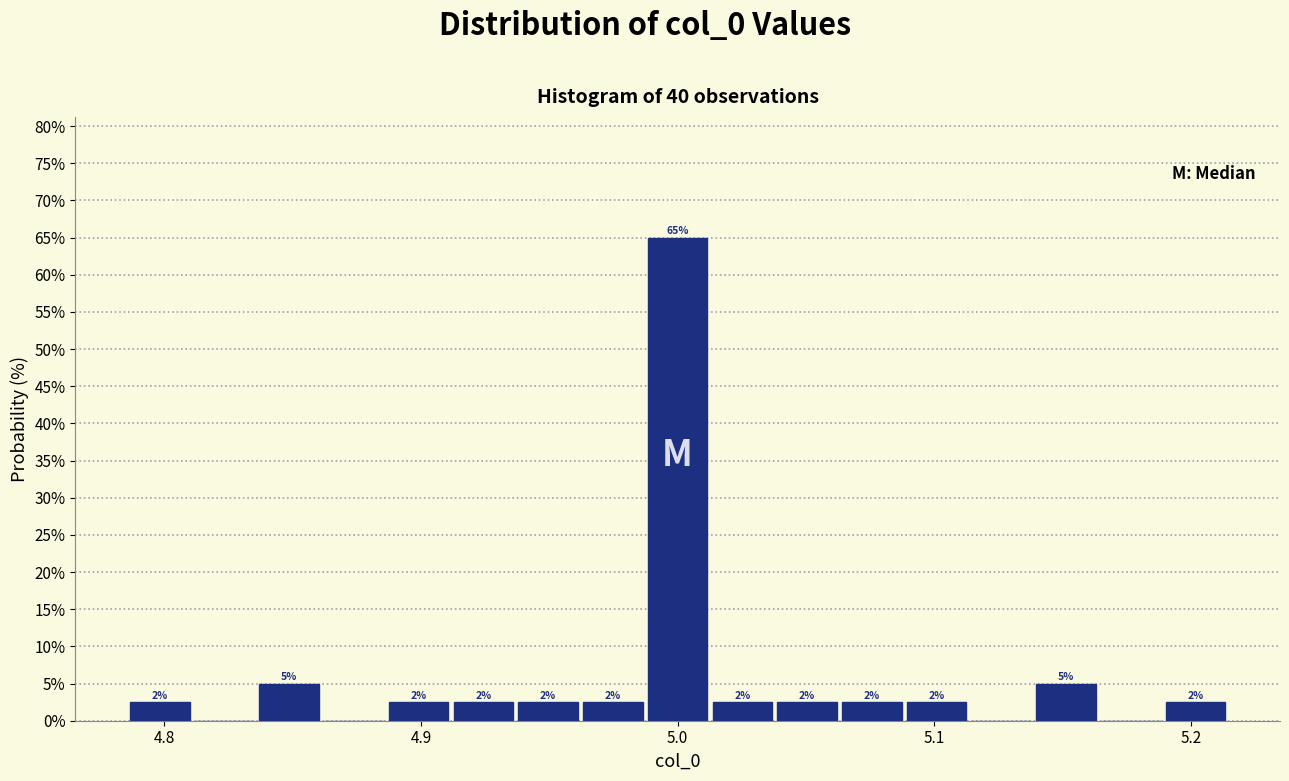

Read against the x-axis, roughly where is the centre of the tallest bar?

5.00